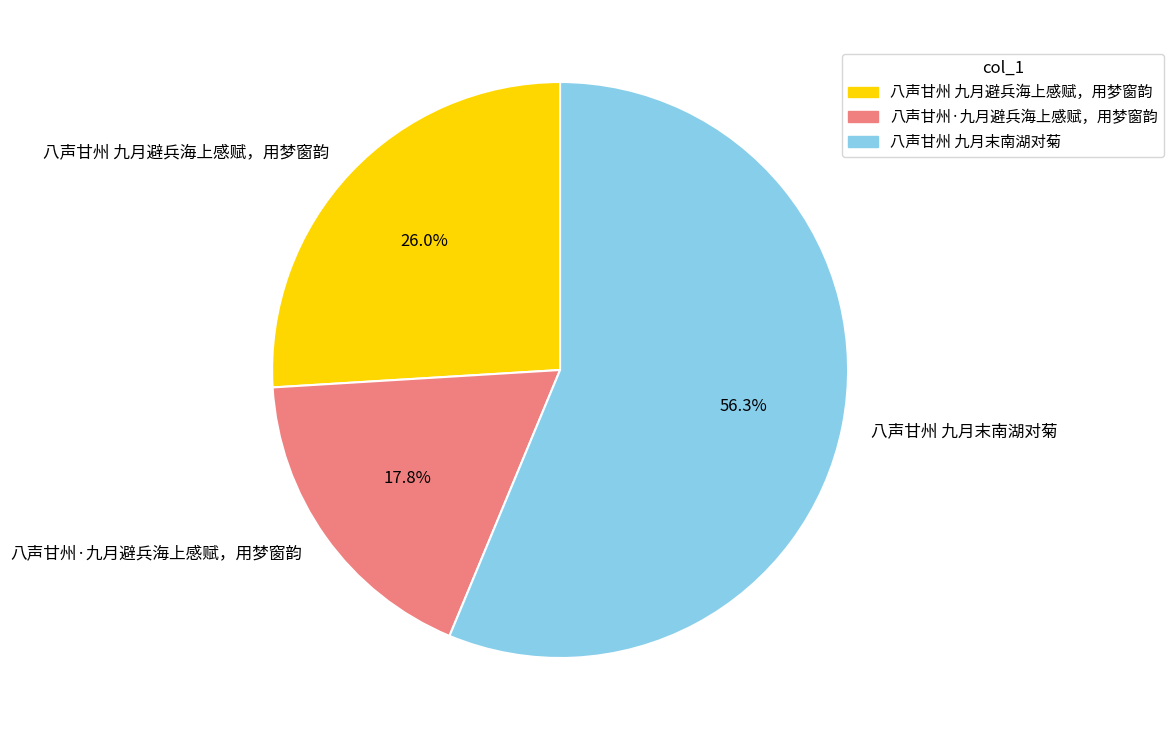

How many slices are in this pie chart?

3